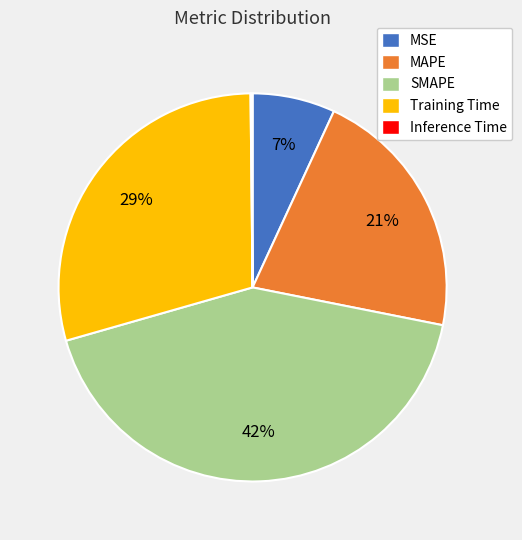

The Training Time slice represents 29% of the pie. True or false?

True